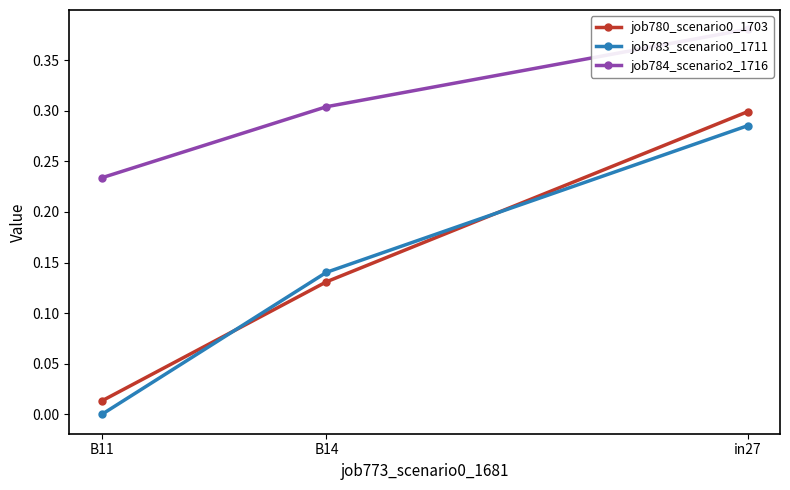

At how many categories does at least one series exceed 0?

3